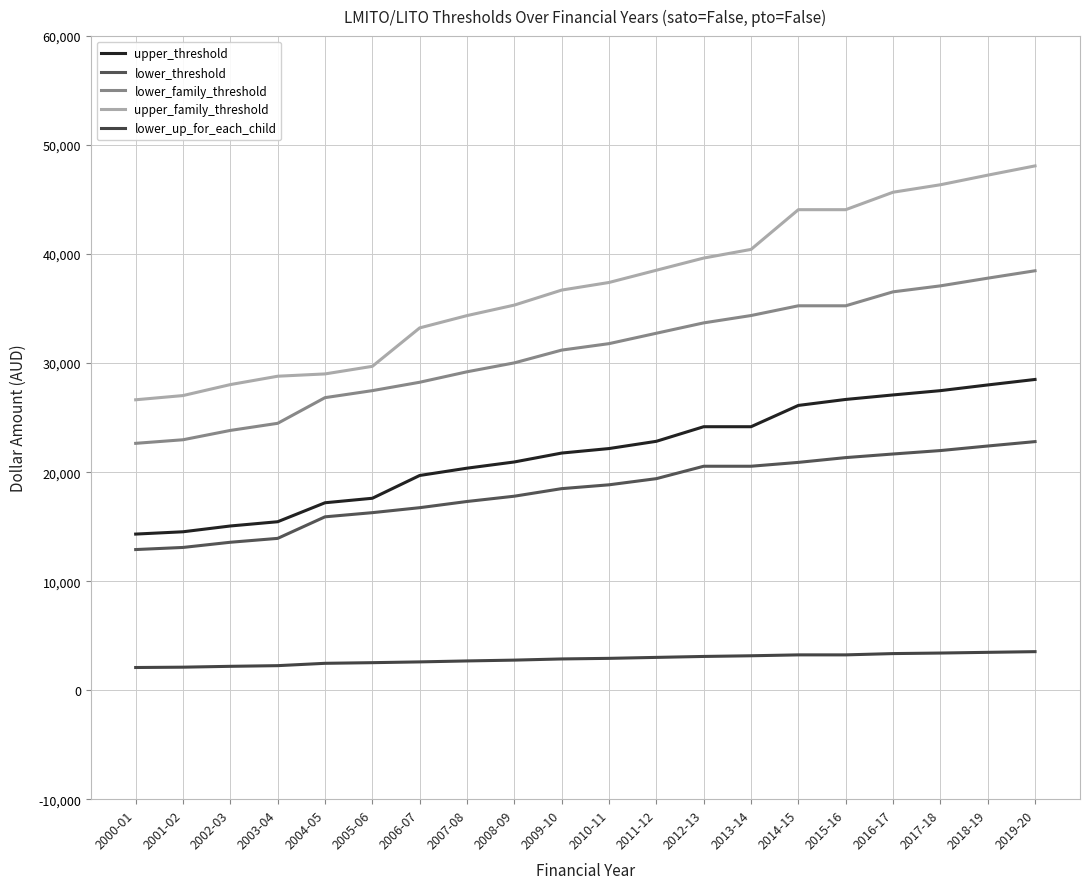

What is the difference between the maximum and second lowest values in the upper_threshold series?

13973